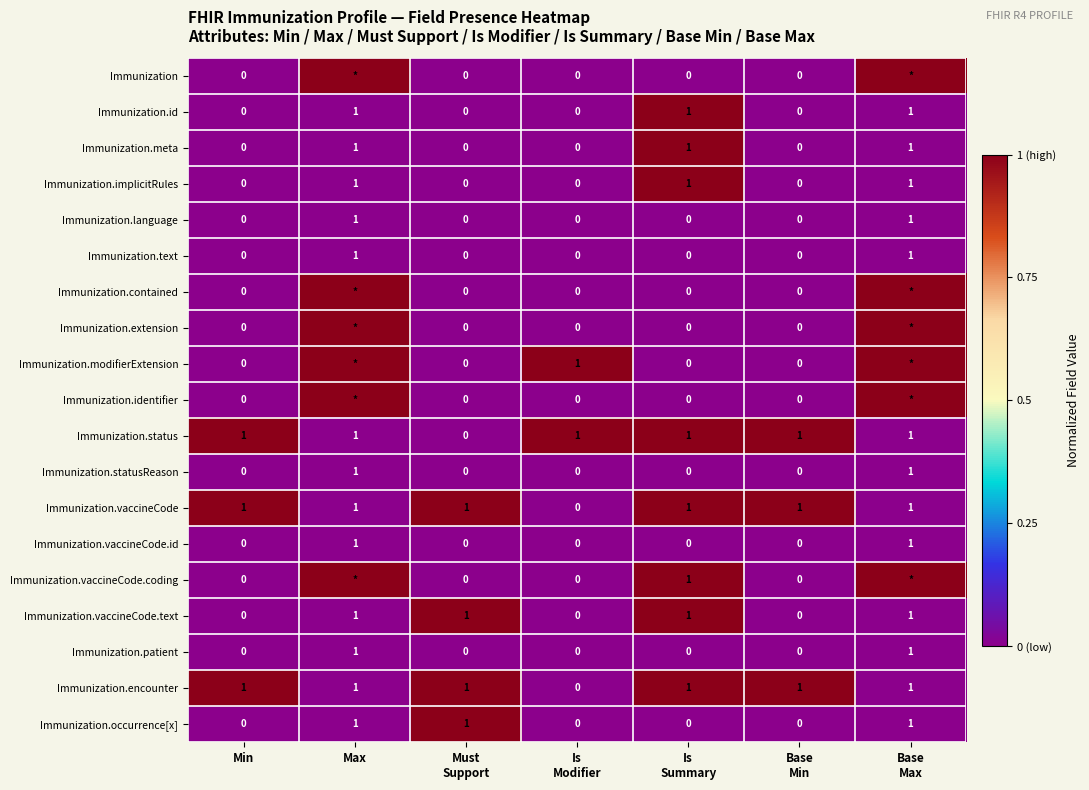

What is the sum of all Immunization.meta values?

3